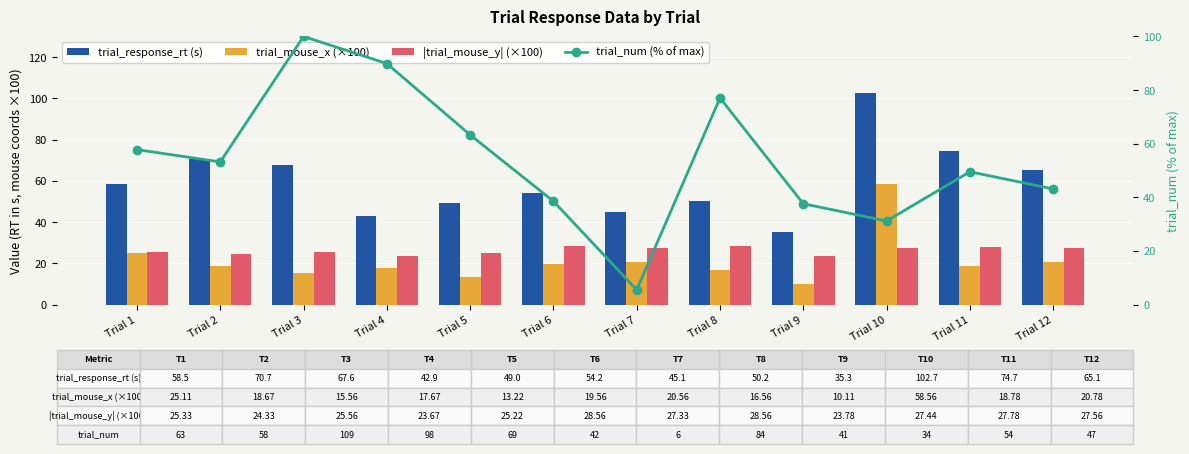

What is the difference between the trial_num (% of max) values at Trial 11 and Trial 5?

13.8